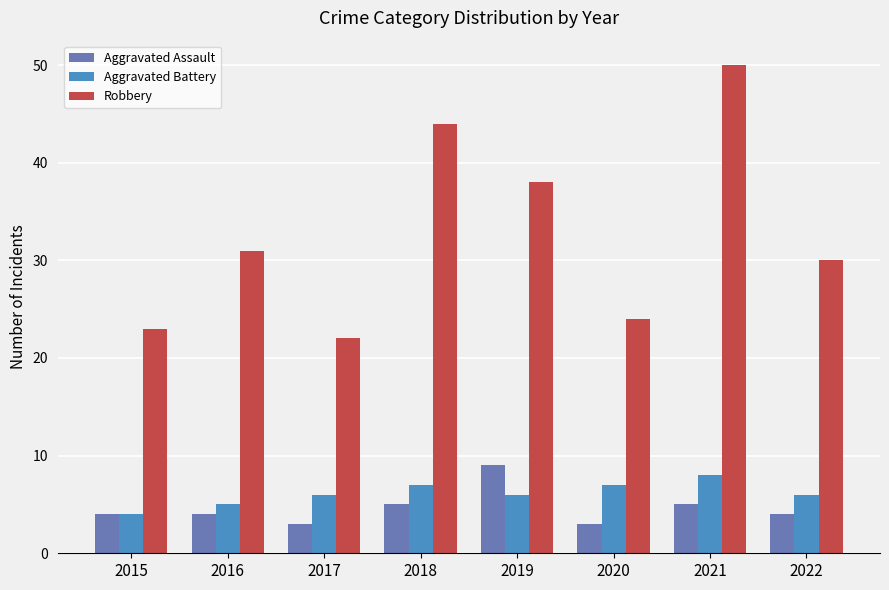

Does the chart contain stacked bars?

No